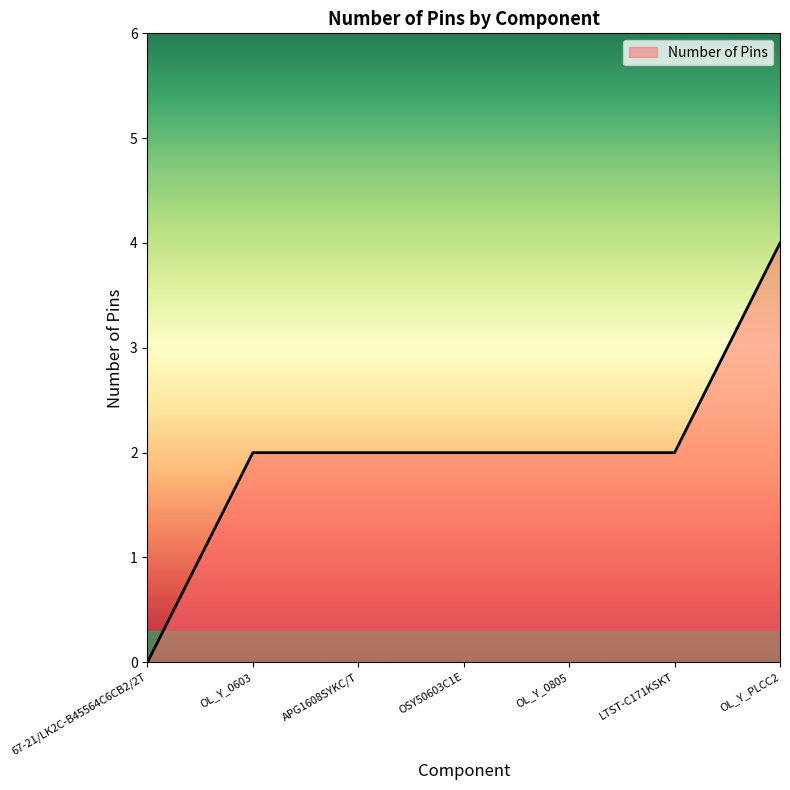

Reading left to right, transcribe all the data shown in this chart.

0	2	2	2	2	2	4